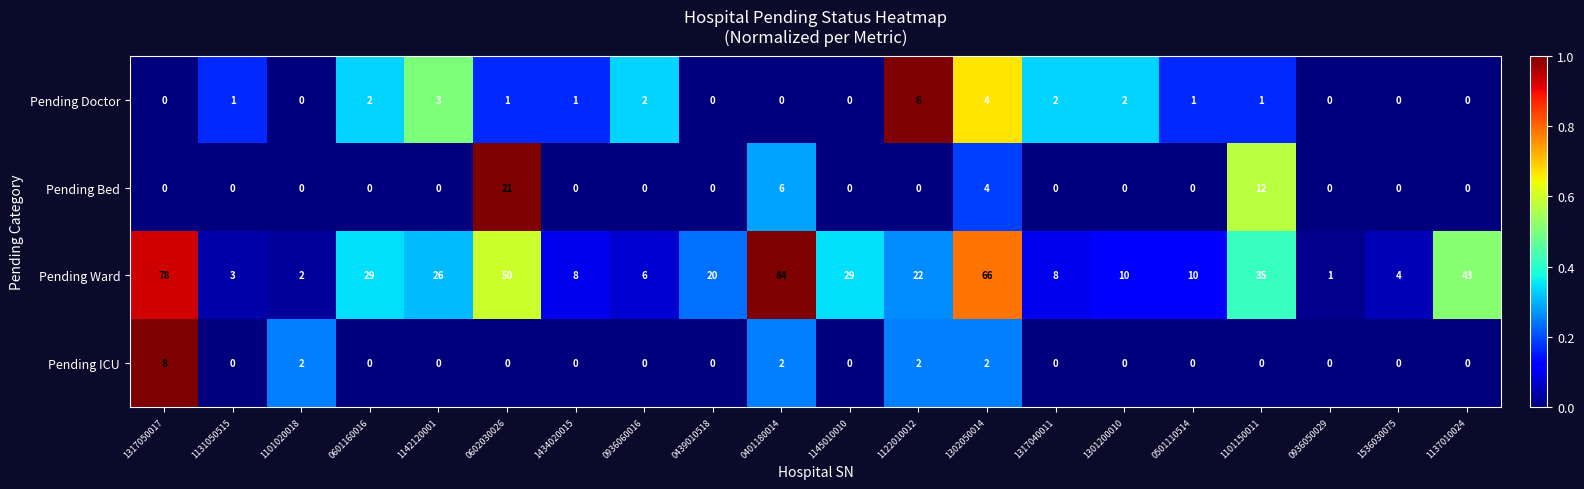

Where is Pending Ward nearest to the value 42?

1137010024